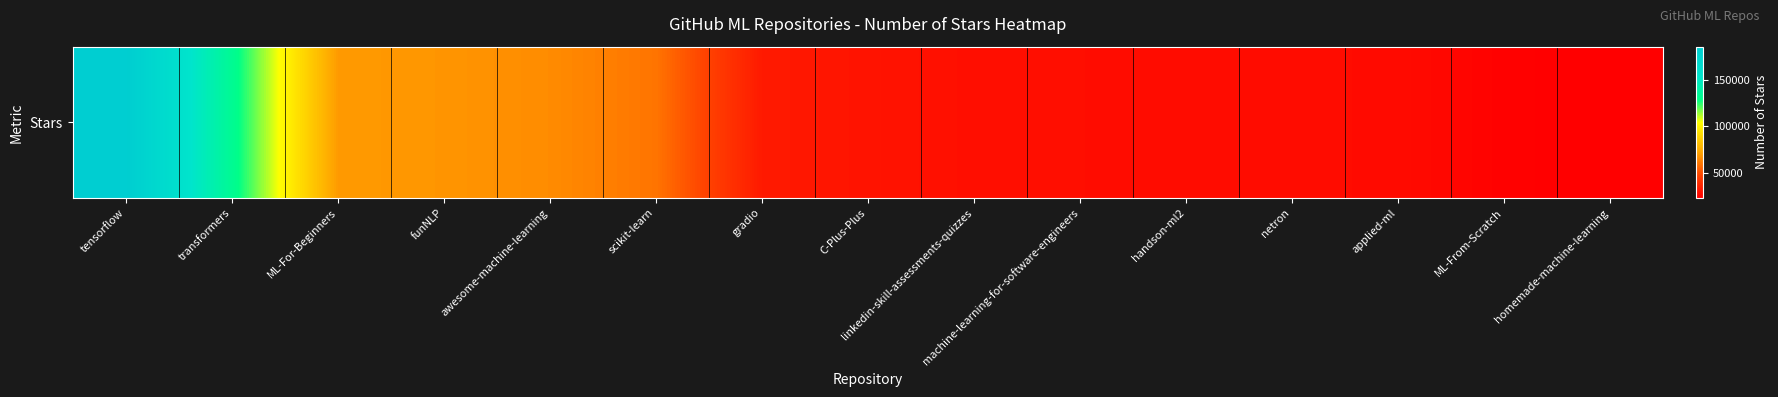

Which has a higher value, gradio or funNLP?

funNLP